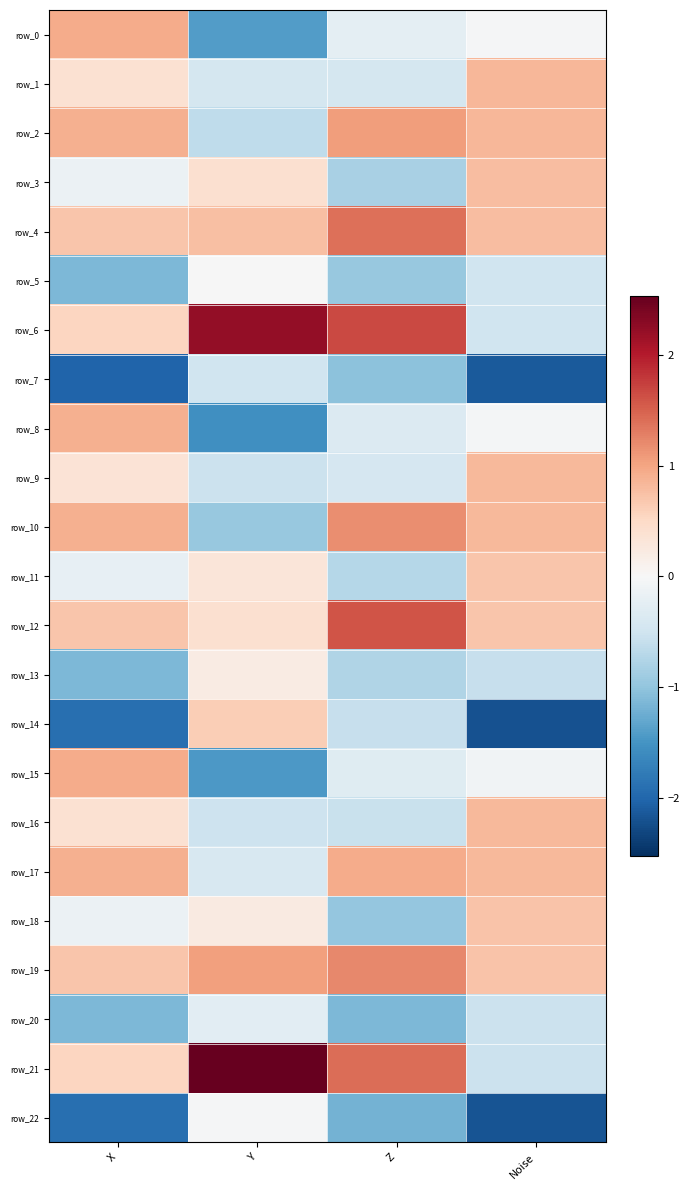

Reading left to right, transcribe all the data shown in this chart.

row_0: X=0.9	Y=-1.4	Z=-0.2	Noise=-0.0
row_1: X=0.4	Y=-0.4	Z=-0.4	Noise=0.8
row_2: X=0.9	Y=-0.6	Z=1.1	Noise=0.8
row_3: X=-0.1	Y=0.4	Z=-0.8	Noise=0.8
row_4: X=0.7	Y=0.8	Z=1.4	Noise=0.8
row_5: X=-1.1	Y=-0.0	Z=-1.0	Noise=-0.5
row_6: X=0.5	Y=2.2	Z=1.7	Noise=-0.5
row_7: X=-2.0	Y=-0.5	Z=-1.0	Noise=-2.1
row_8: X=0.9	Y=-1.5	Z=-0.3	Noise=-0.1
row_9: X=0.3	Y=-0.5	Z=-0.4	Noise=0.8
row_10: X=0.9	Y=-1.0	Z=1.2	Noise=0.8
row_11: X=-0.2	Y=0.3	Z=-0.7	Noise=0.7
row_12: X=0.7	Y=0.4	Z=1.6	Noise=0.7
row_13: X=-1.1	Y=0.2	Z=-0.8	Noise=-0.6
row_14: X=-1.9	Y=0.6	Z=-0.6	Noise=-2.2
row_15: X=0.9	Y=-1.4	Z=-0.3	Noise=-0.1
row_16: X=0.4	Y=-0.5	Z=-0.6	Noise=0.8
row_17: X=0.9	Y=-0.4	Z=0.9	Noise=0.8
row_18: X=-0.1	Y=0.2	Z=-1.0	Noise=0.7
row_19: X=0.7	Y=1.0	Z=1.2	Noise=0.7
row_20: X=-1.1	Y=-0.3	Z=-1.1	Noise=-0.5
row_21: X=0.5	Y=2.5	Z=1.4	Noise=-0.5
row_22: X=-1.9	Y=-0.0	Z=-1.2	Noise=-2.2